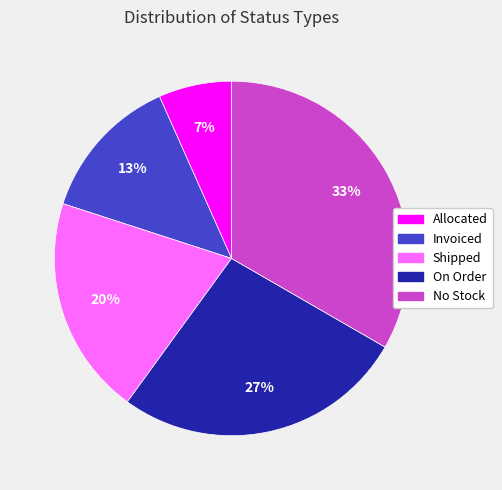

Which slice is the largest?

No Stock